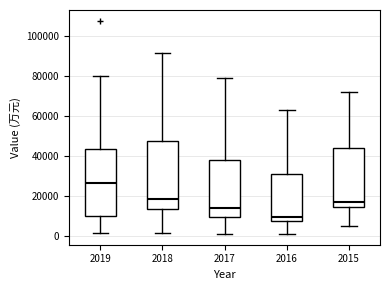

Which box has the lowest median line?

2016